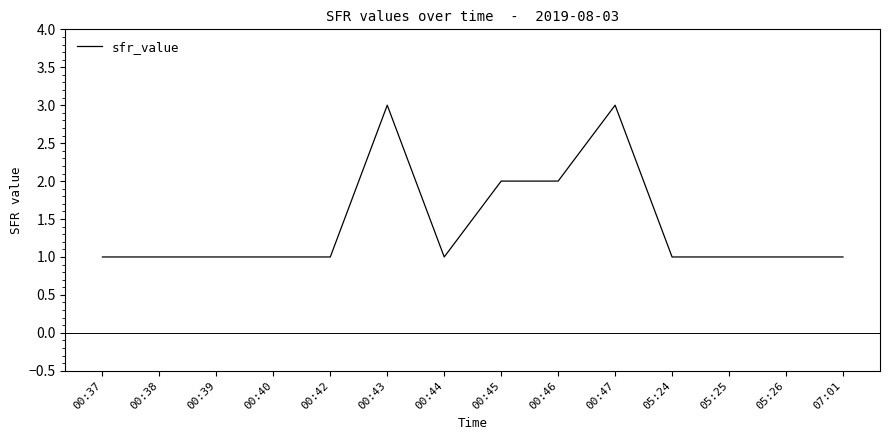

The chart shows a value of 2 at 00:37. True or false?

False